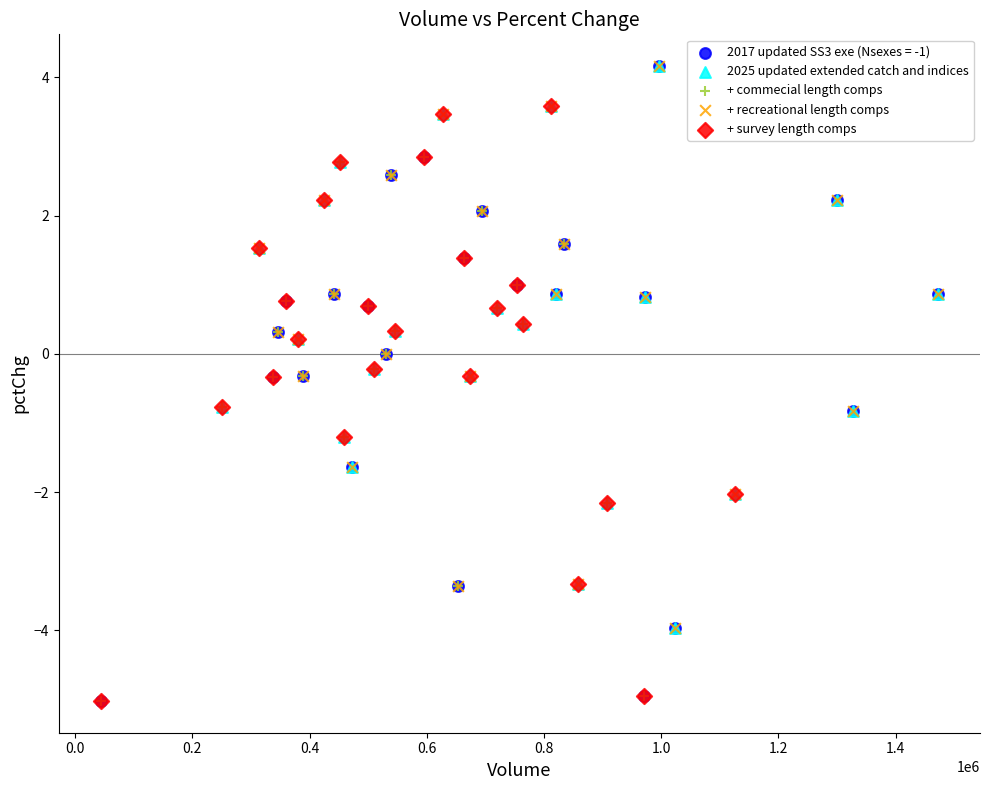

What are all the series names shown in the legend?

2017 updated SS3 exe (Nsexes = -1), 2025 updated extended catch and indices, + commecial length comps, + recreational length comps, + survey length comps